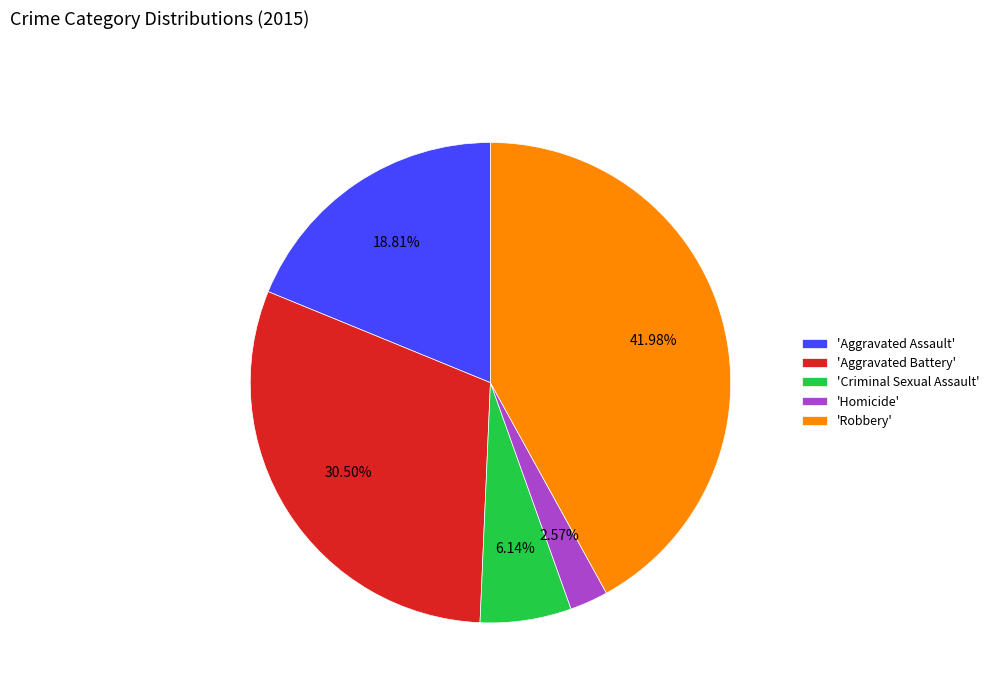

To the nearest percent, what is the average slice percentage?

20%